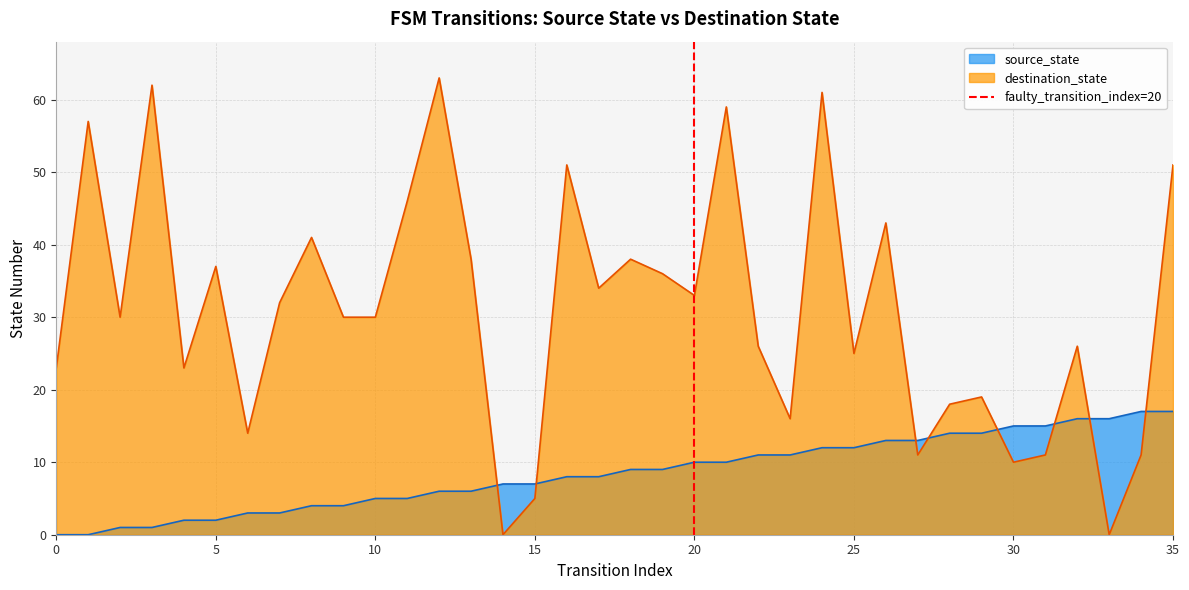

Does the chart display data point markers on the line(s)?

No